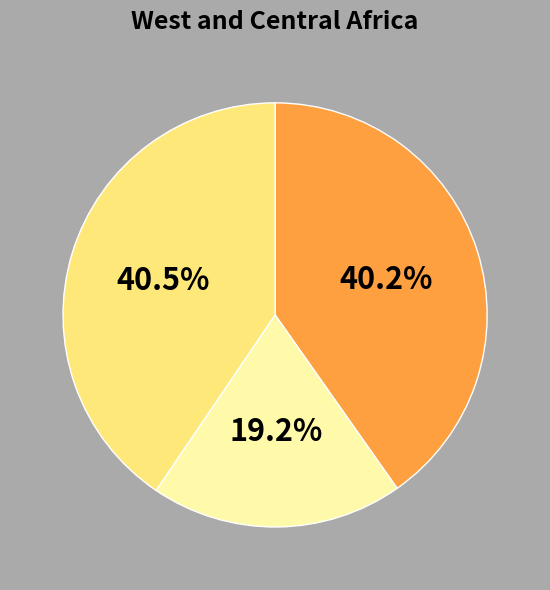

Does any single category account for the majority?

No